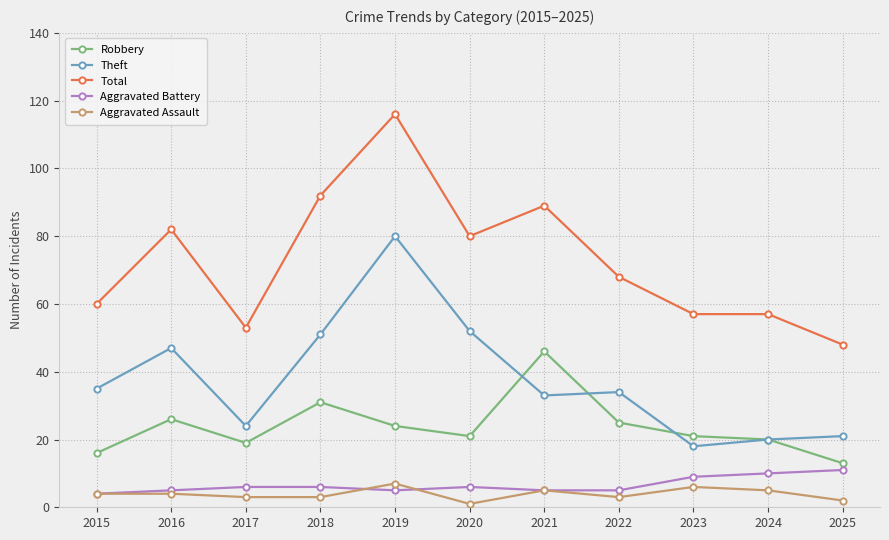

In Theft, how many points are lower than both neighbors (excluding endpoints)?

3